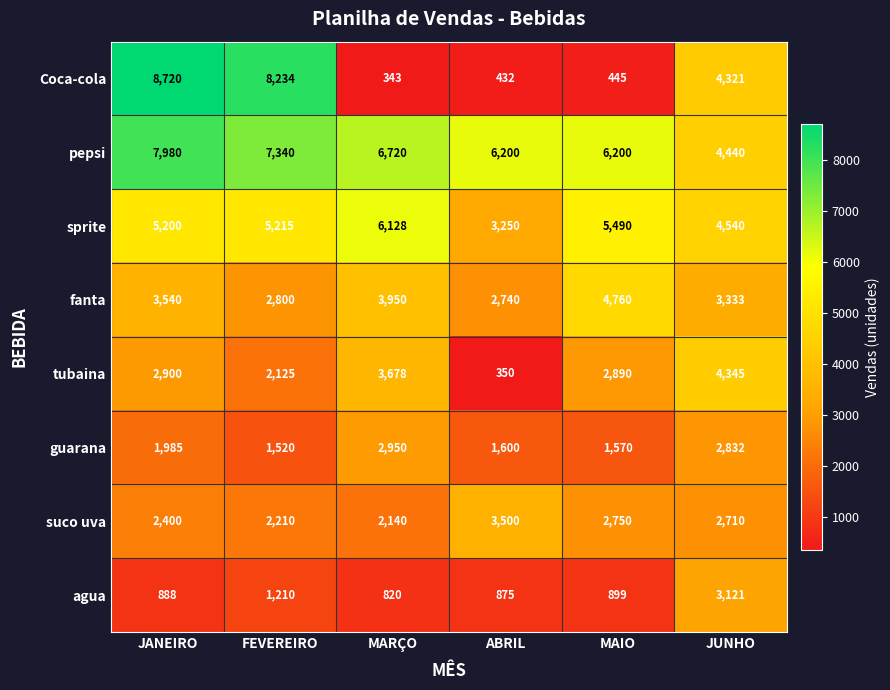

How many series are shown in this chart?

8